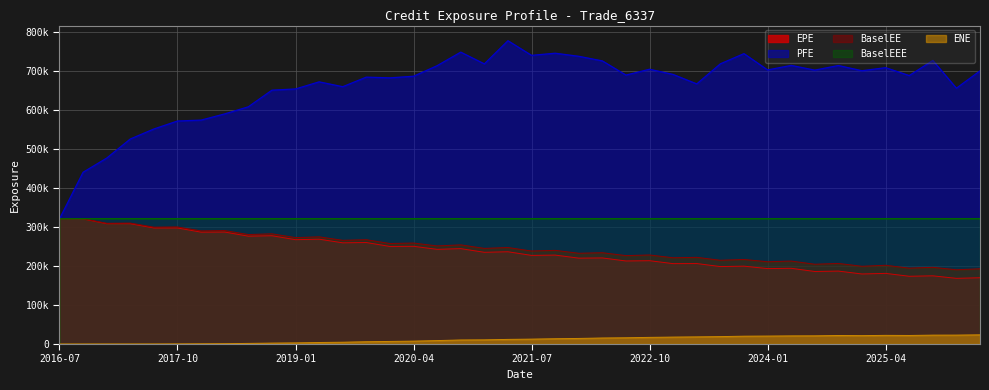

At which category does the chart reach its minimum across all series?

2016-07